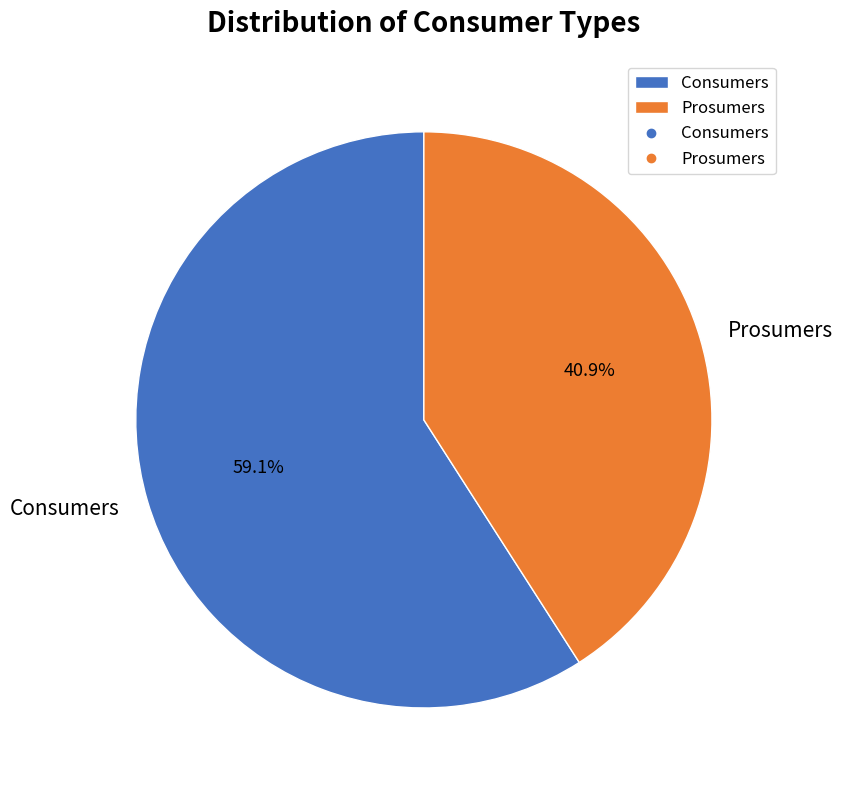

True or false: Consumers accounts for 59% of the total.

True